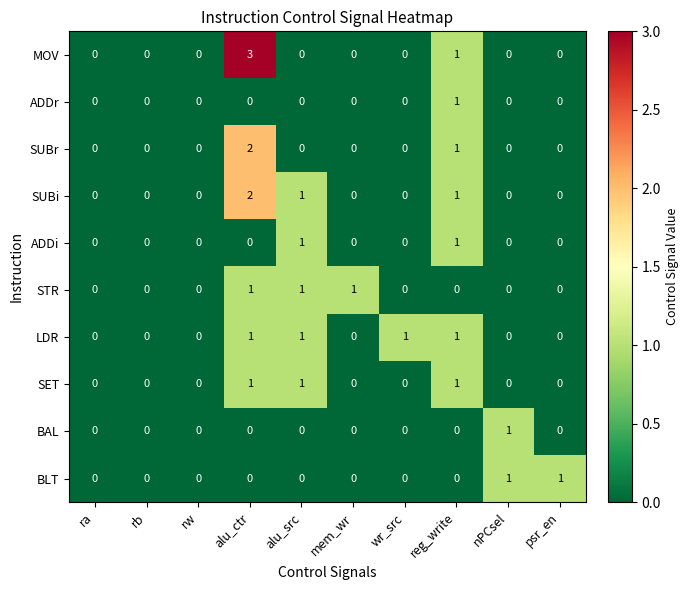

Which series has the widest spread of values?

MOV